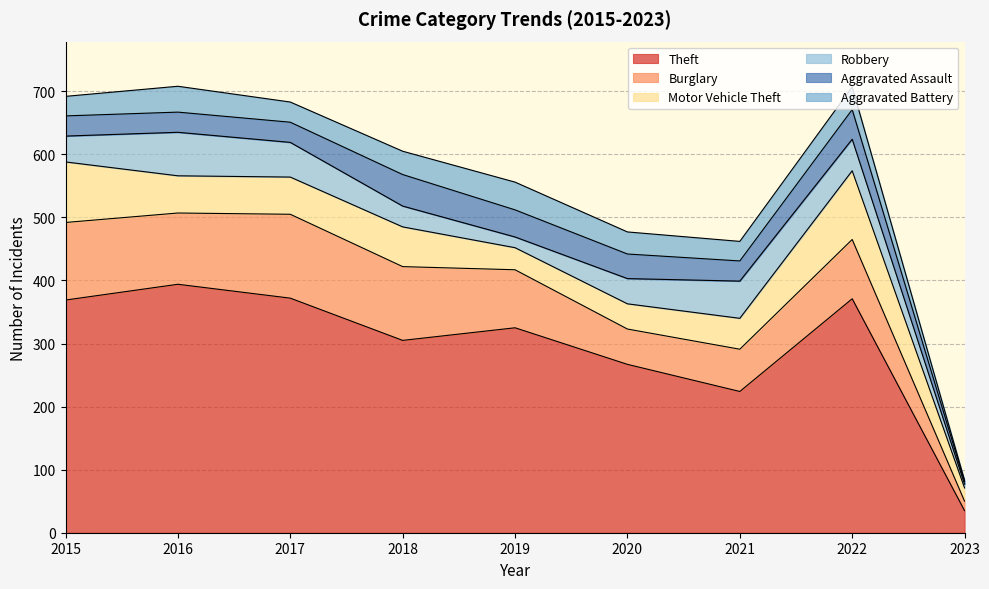

What is the difference between the maximum and minimum values in the Motor Vehicle Theft series?

88